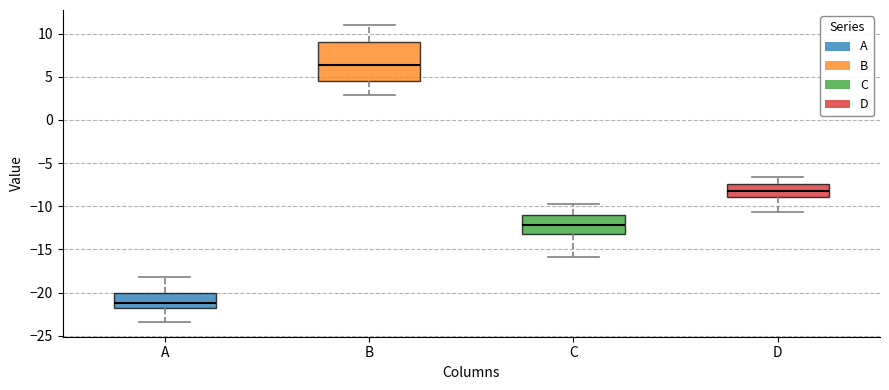

Reading left to right, read every box against the y-axis: the position of its median line, the range the box covers, and the ends of its whiskers. The values are not printed on the chart, so give them approximately, as read against the axis.

A: median -21.0, box -22.0 to -20.0, whiskers -23.5 to -18.0
B: median 6.5, box 4.5 to 9.0, whiskers 3.0 to 11.0
C: median -12.0, box -13.0 to -11.0, whiskers -16.0 to -10.0
D: median -8.0, box -9.0 to -7.5, whiskers -10.5 to -6.5